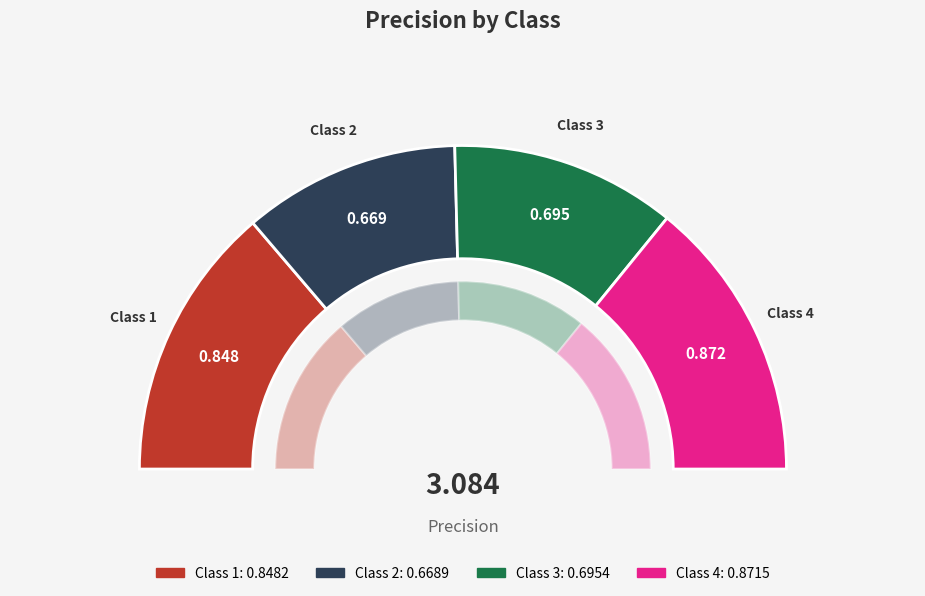

To the nearest percent, what is the difference between the largest and smallest slice percentages?

7%